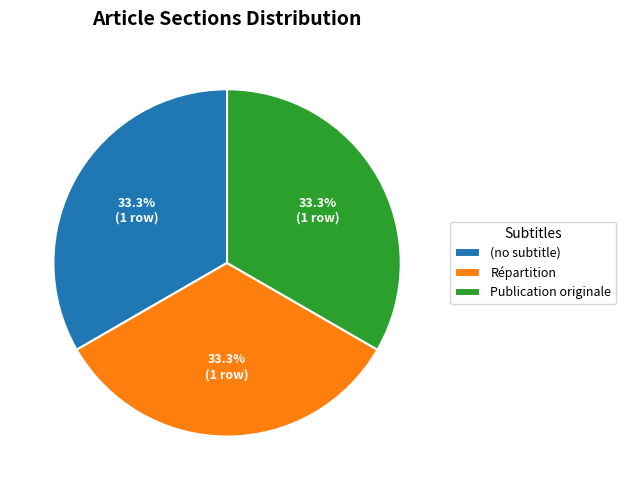

To the nearest percent, what is the difference between the Publication originale and (no subtitle) slice percentages?

0%